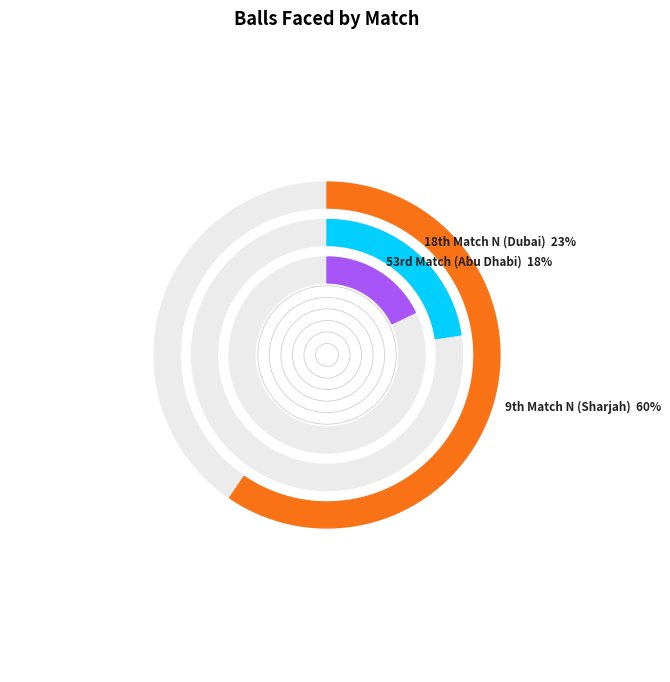

What is the largest slice in the pie chart?

9th Match N (Sharjah)